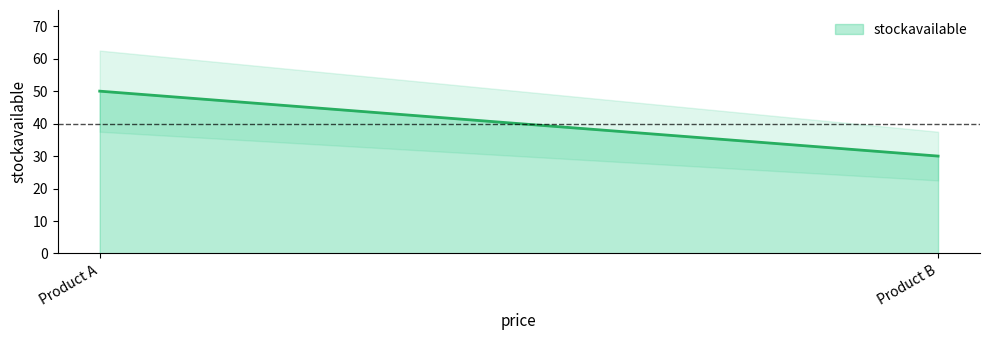

How many values are between 30 and 50?

2